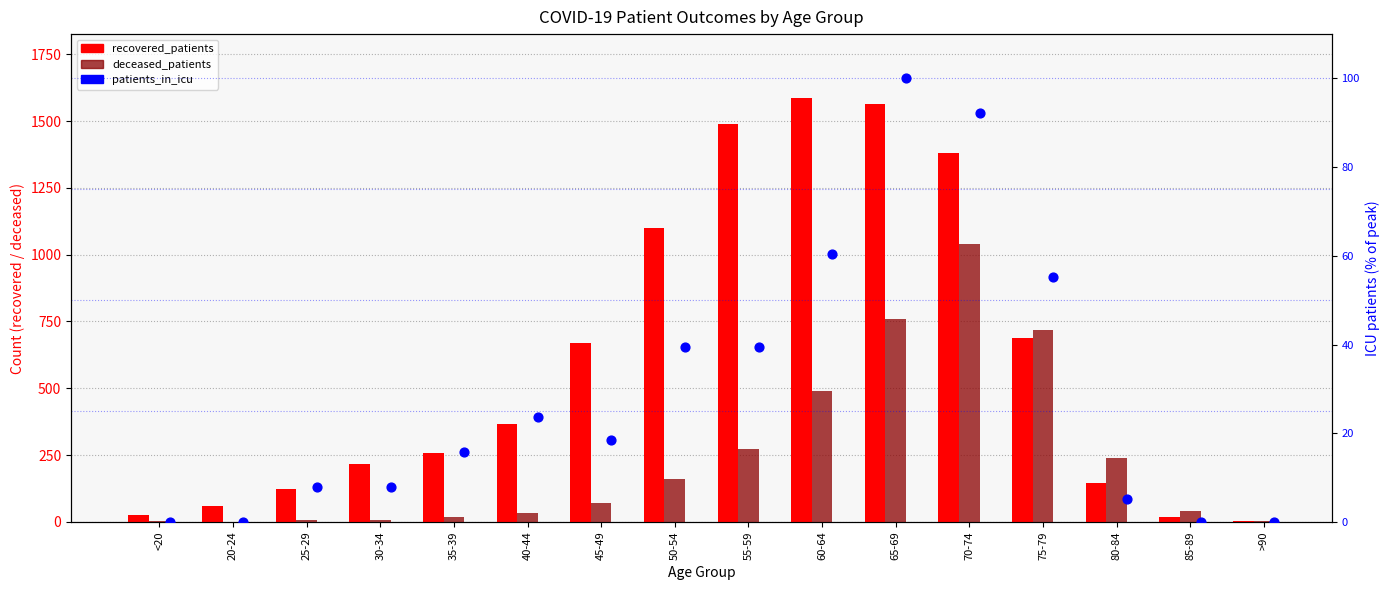

What are all the series names shown in the legend?

recovered_patients, deceased_patients, patients_in_icu